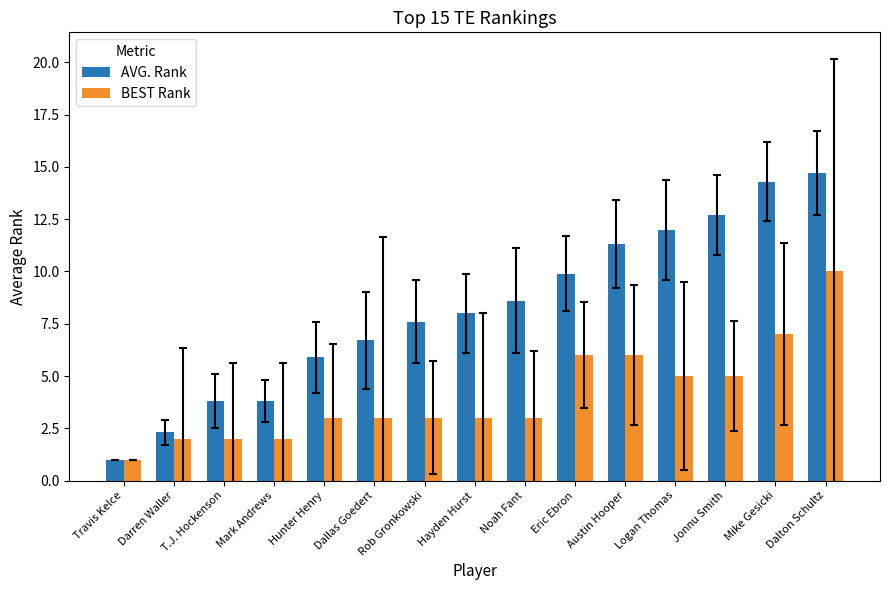

What is the approximate value of BEST Rank at Logan Thomas?

5.0